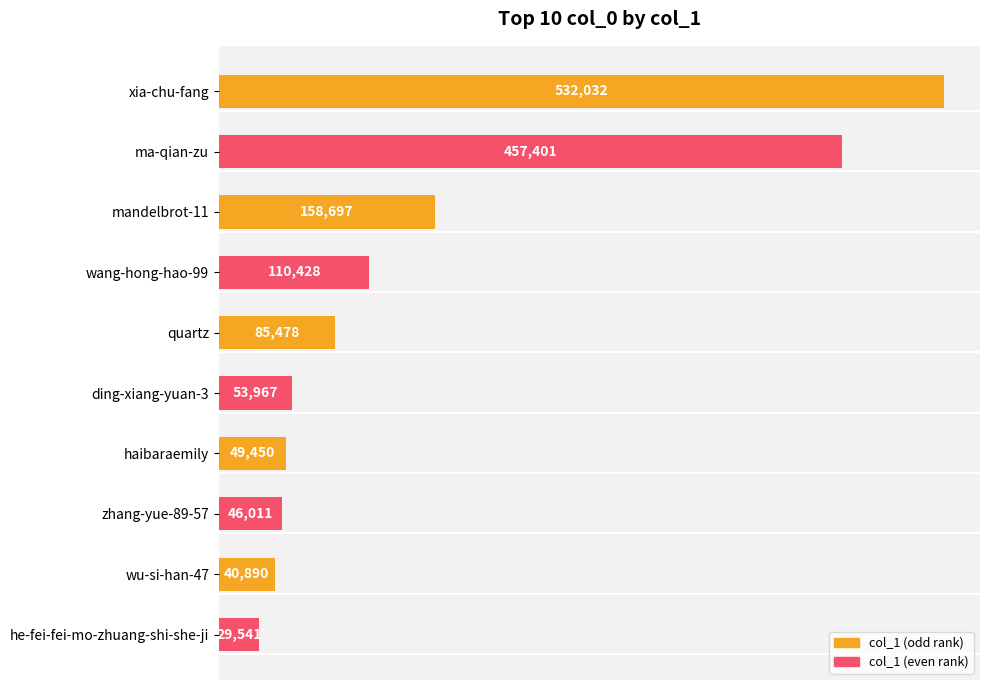

Reading top to bottom, extract all data points from this chart.

532032	457401	158697	110428	85478	53967	49450	46011	40890	29541